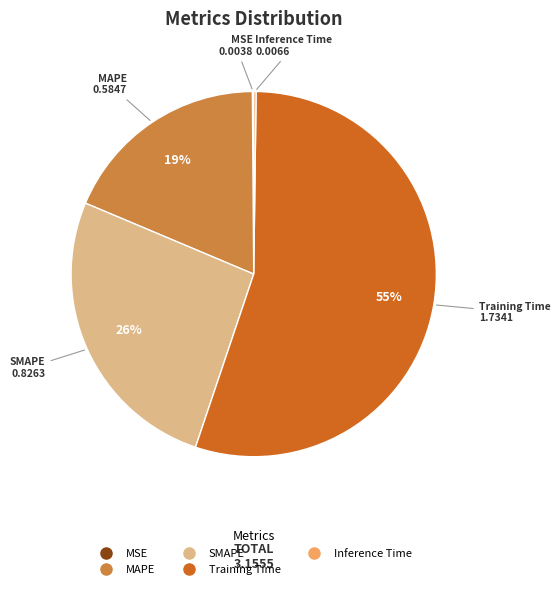

To the nearest percent, what is the difference between the largest and smallest slice percentages?

55%